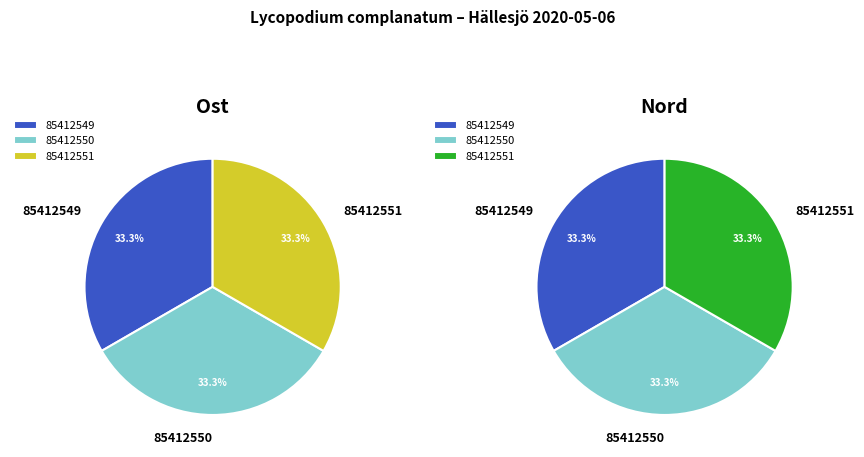

Do 85412551 and 85412549 together represent more than half of the pie?

Yes